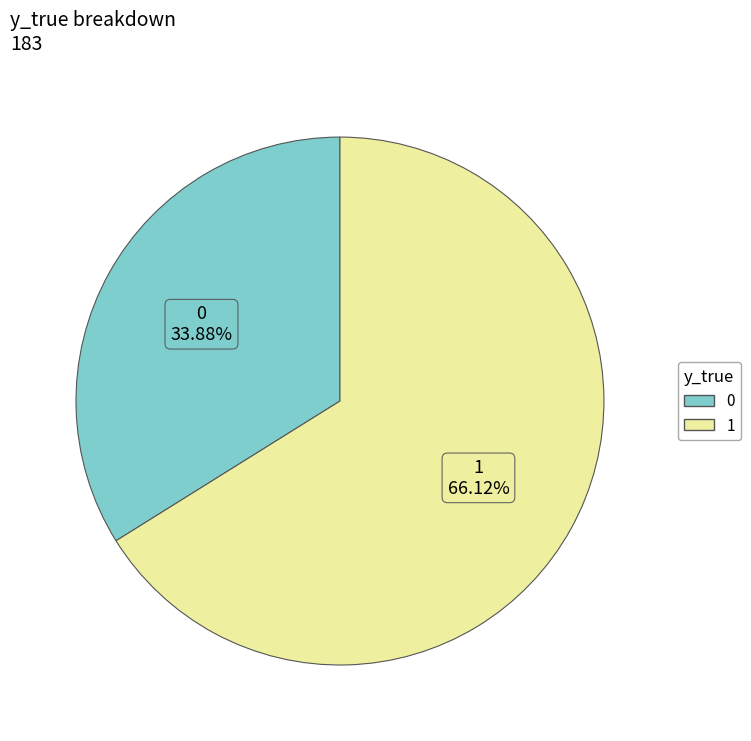

Do 1 and 0 together represent more than half of the pie?

Yes